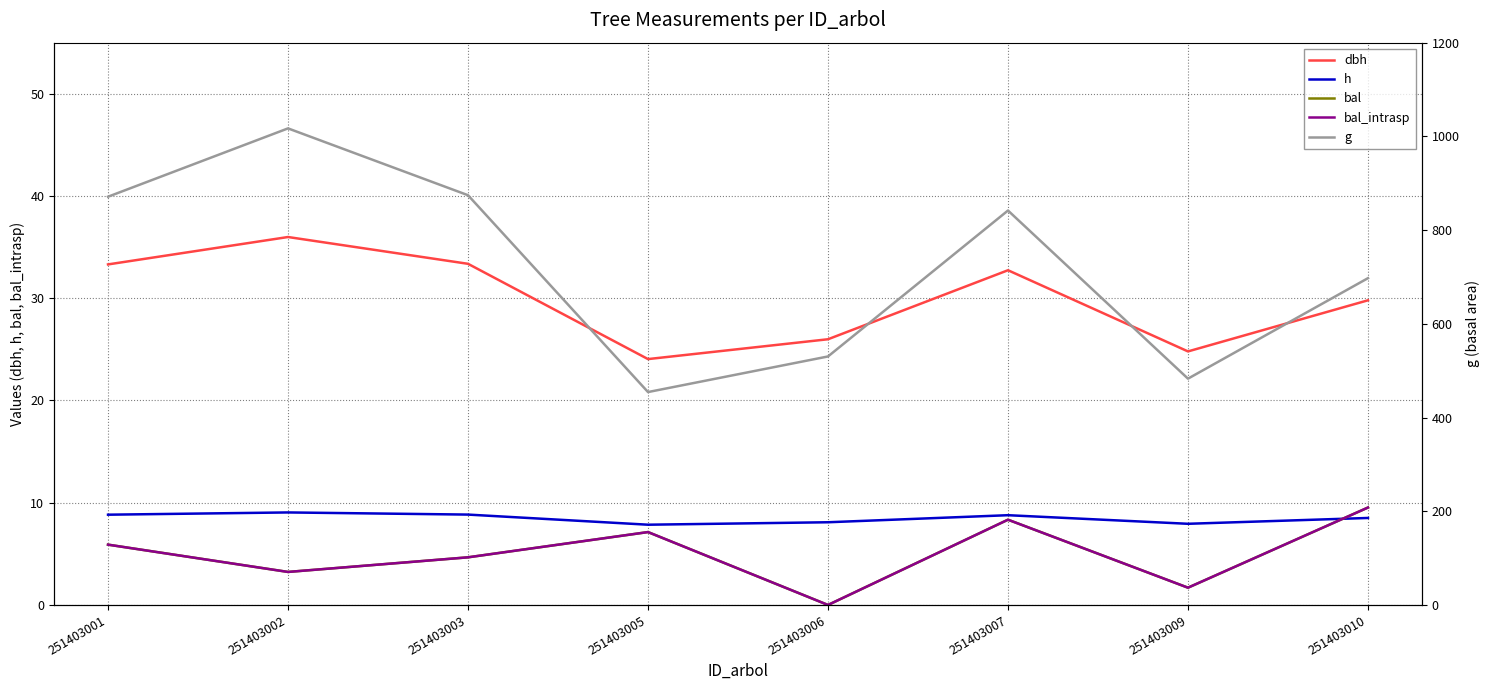

Which series has the largest range (max minus min)?

g